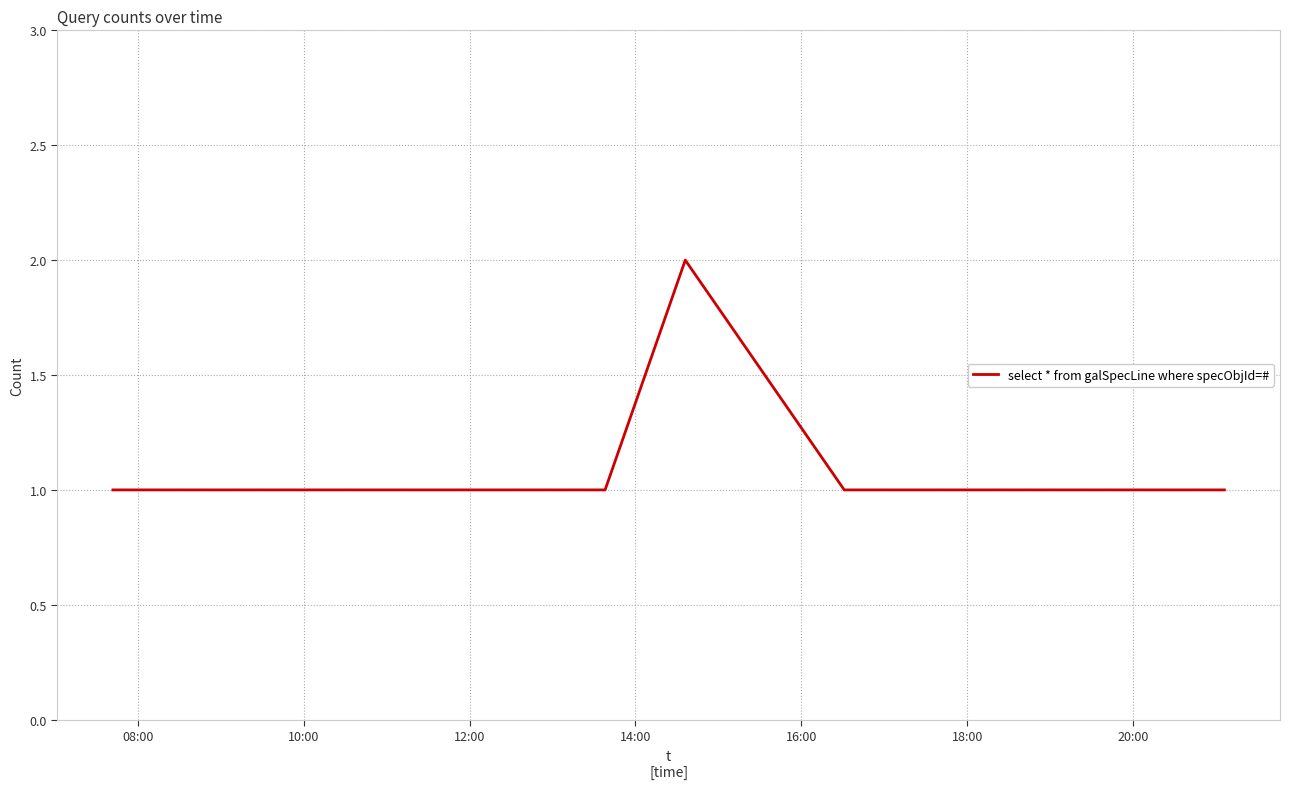

What is the sum of all values?

7